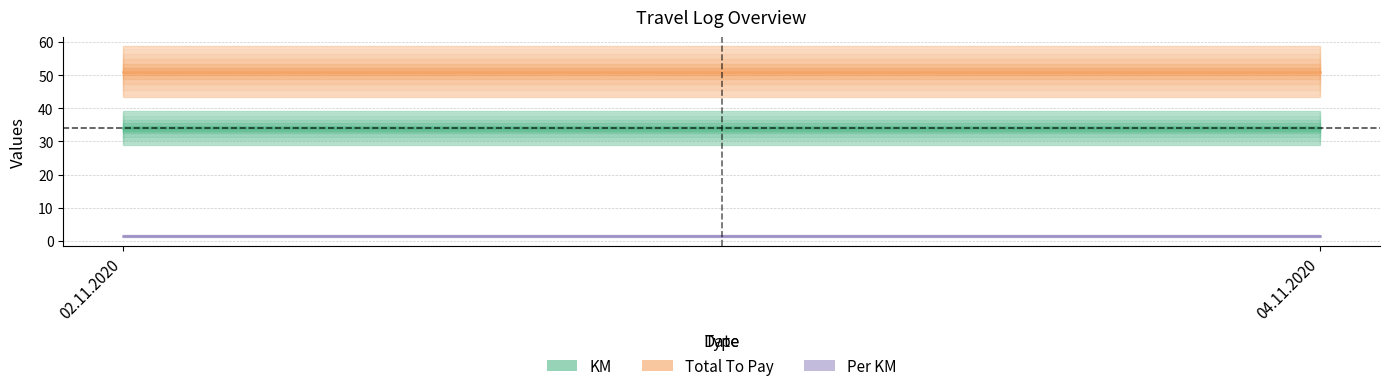

What is the sum of all KM values?

68.0